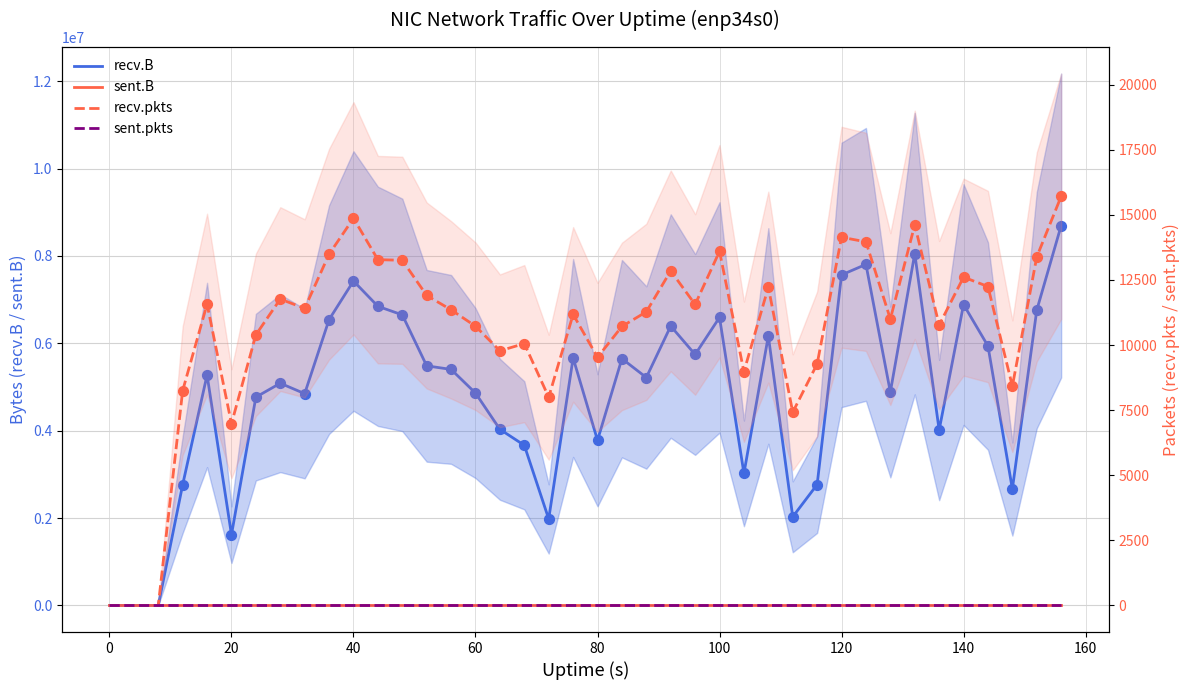

Which series reaches the minimum Y coordinate?

recv.B